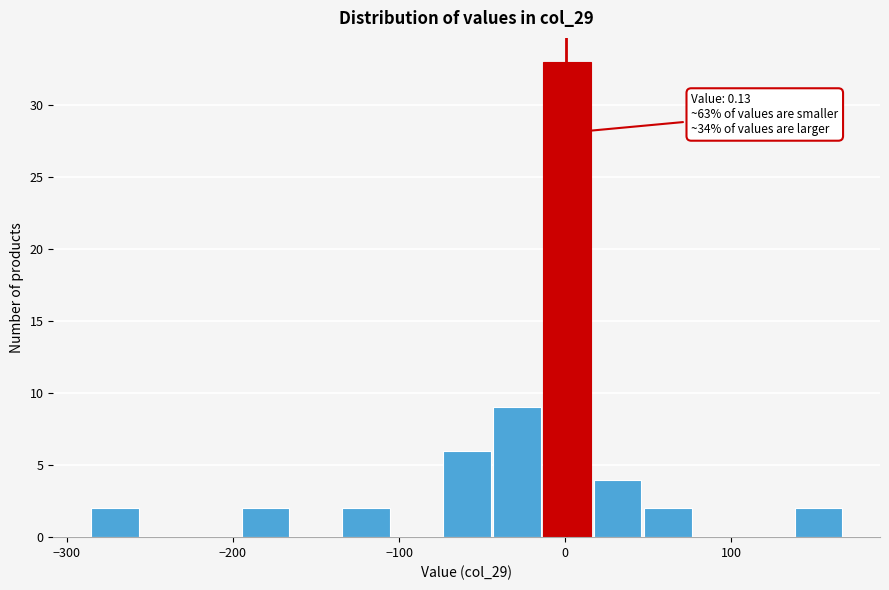

Around what value on the x-axis is the tallest bar? Give the approximate position of its centre, as read against the axis.

0